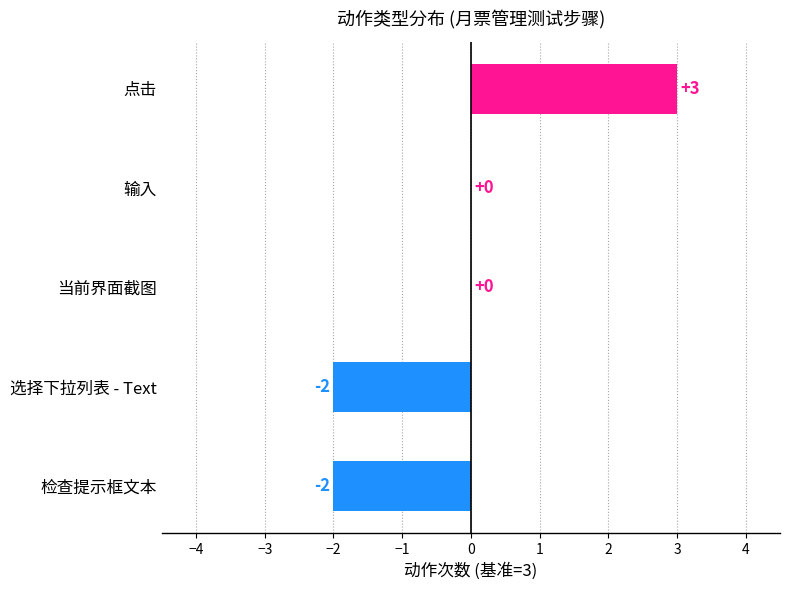

At which category does the chart reach its peak across all series?

点击